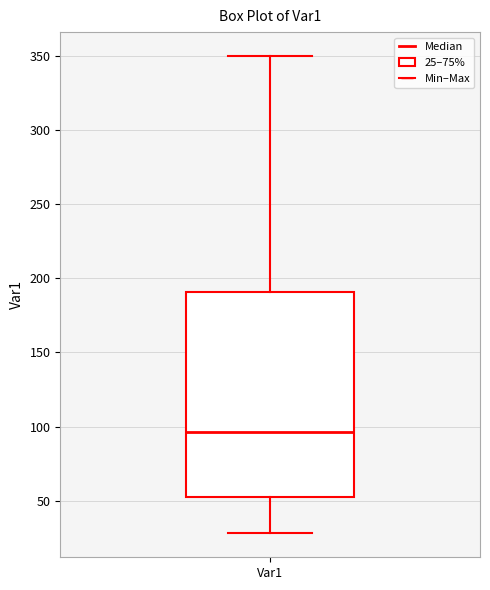

Where does the lower whisker of the box for Var1 end on the y-axis? The values are not printed on the chart, so give them approximately, as read against the axis.

30